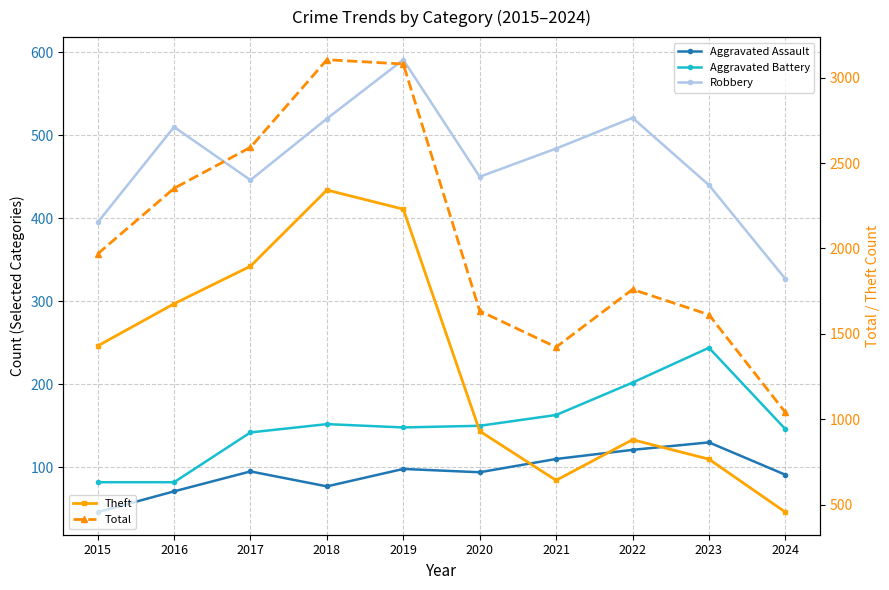

What is the lowest value of the Theft series?

456